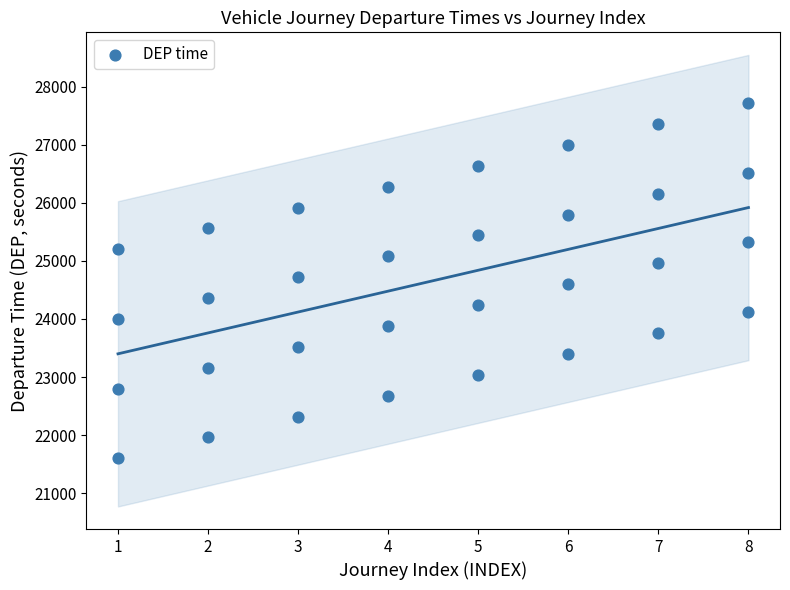

What is the range of Y values (max minus min)?

6120